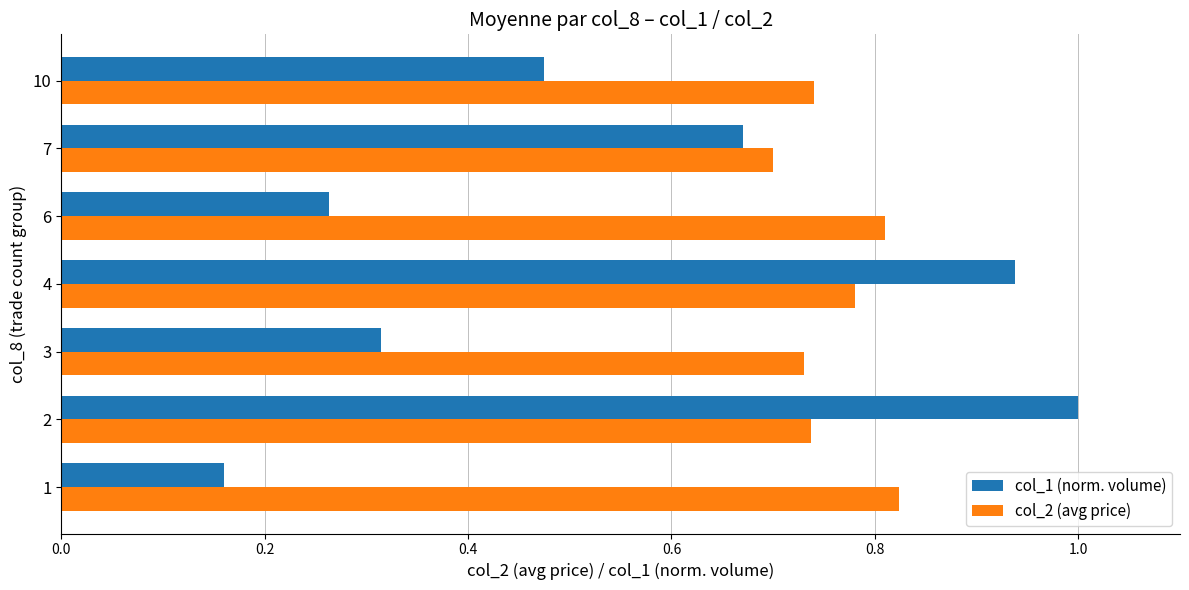

At which label is col_2 (avg price) closest to 0?

7